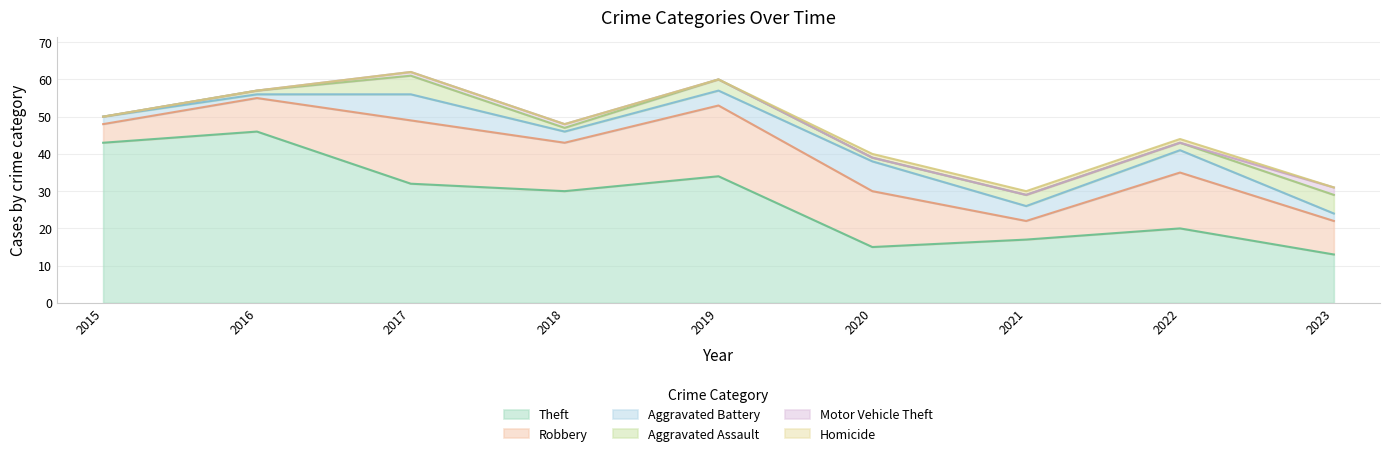

Count the Homicide values in the range 0 to 1.

9